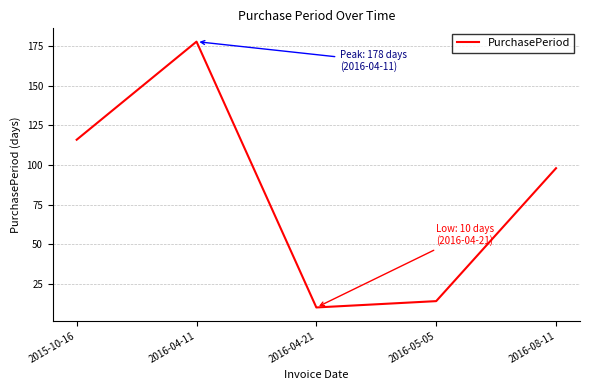

The value at 2016-04-11 is 178. True or false?

True